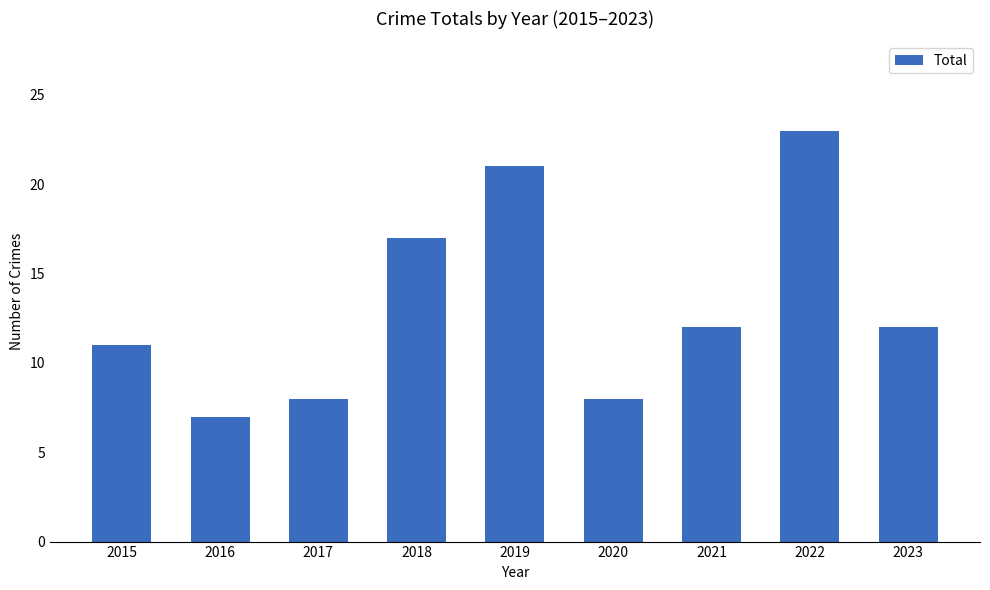

Reading left to right, extract all data points from this chart.

2015=11	2016=7	2017=8	2018=17	2019=21	2020=8	2021=12	2022=23	2023=12